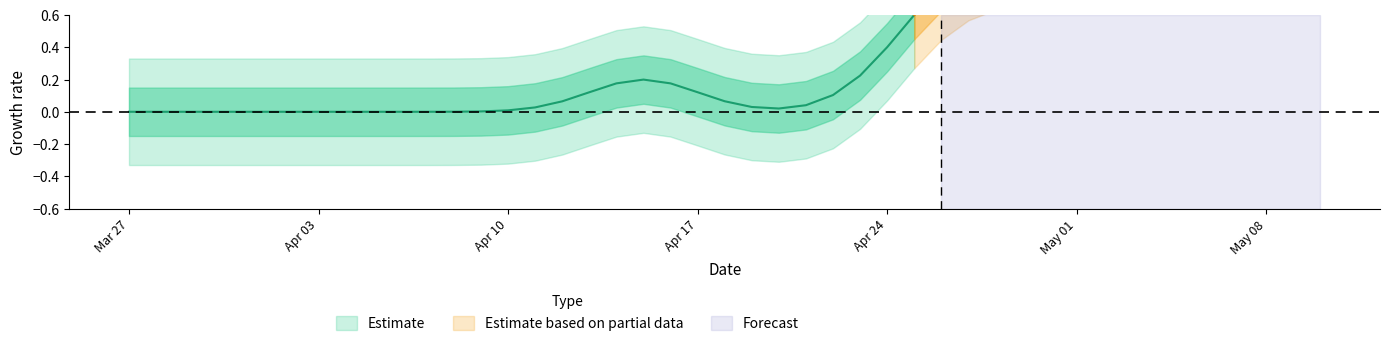

Does the chart display data point markers on the line(s)?

No